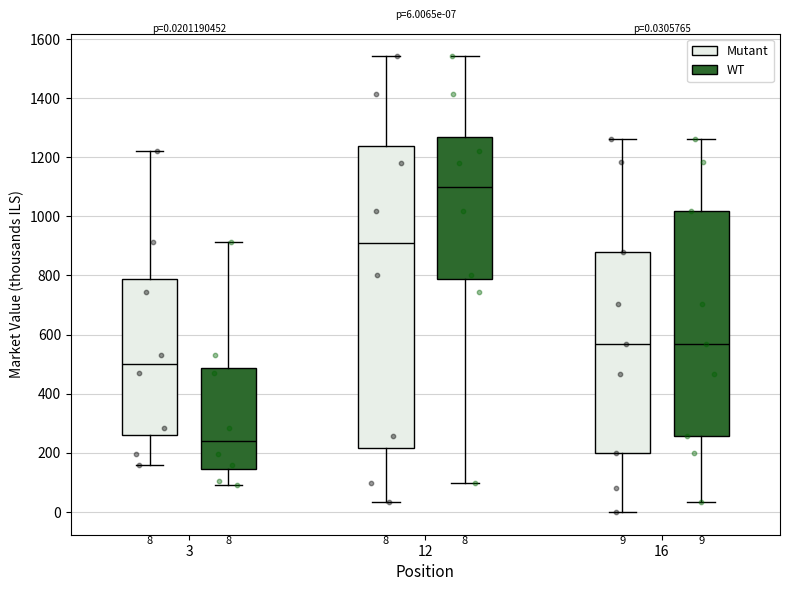

Which box is the tallest, from its lower edge to its upper edge?

12 (Mutant)